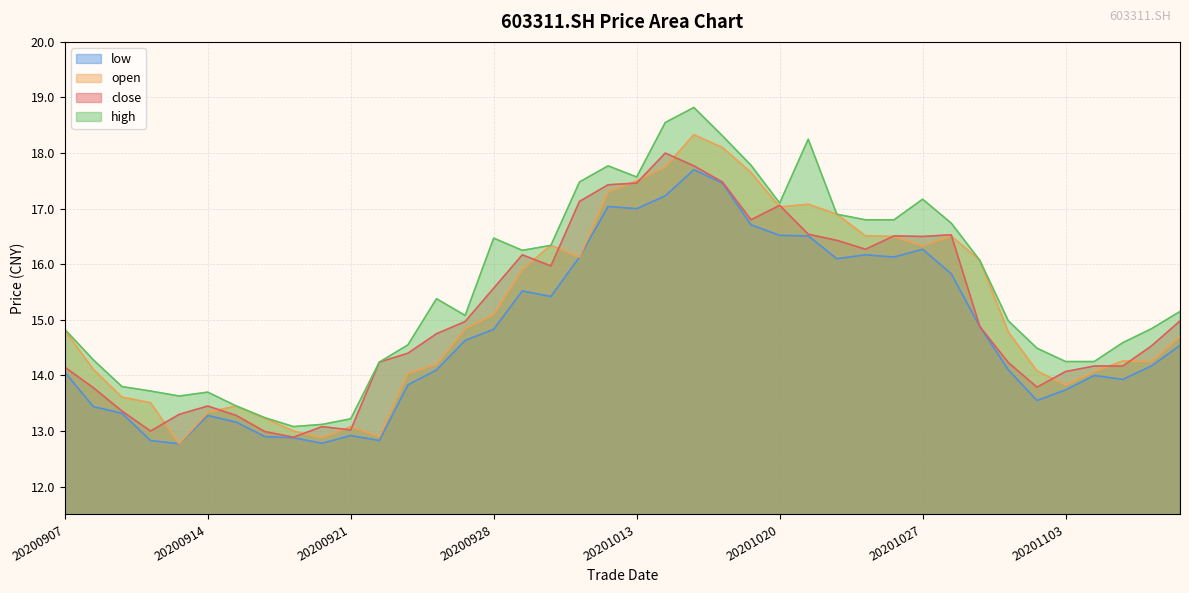

Which series has the widest spread of values?

high